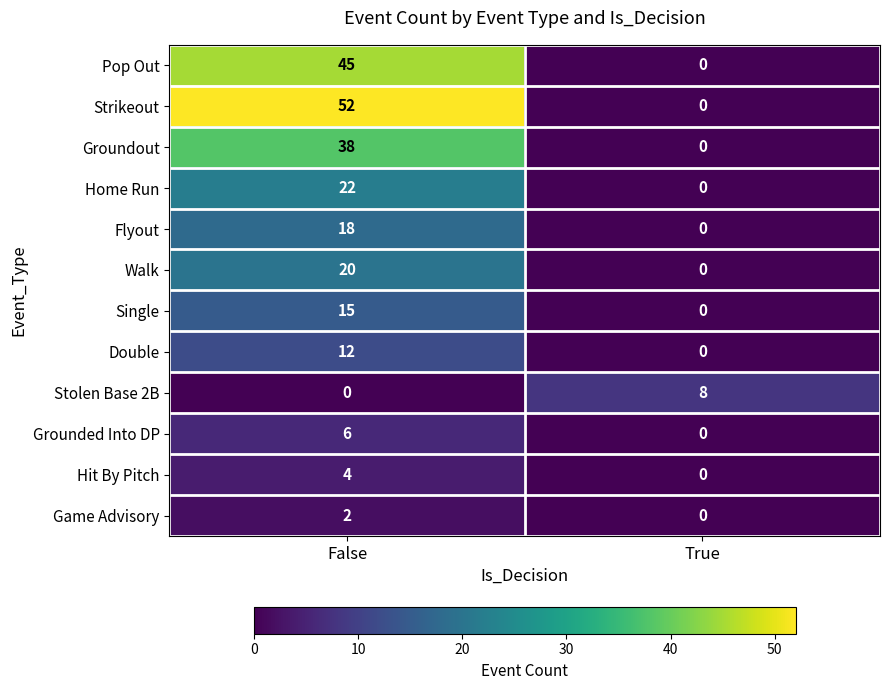

What is the sum of the Strikeout values at False and True?

52